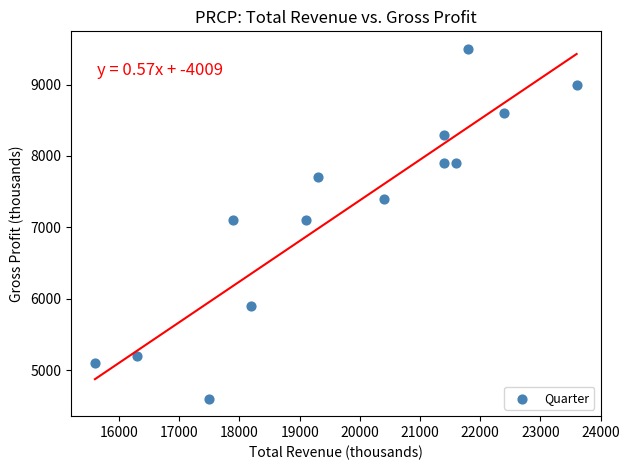

What is the range of X values (max minus min)?

8000